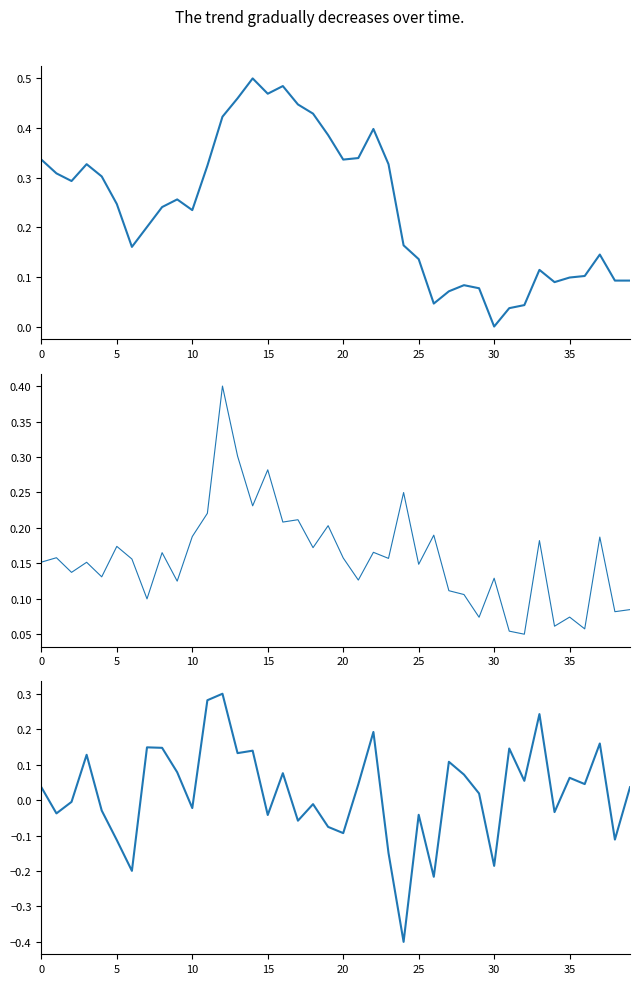

Is the value of close at 28 greater than the value of pct_chg at 29?

Yes